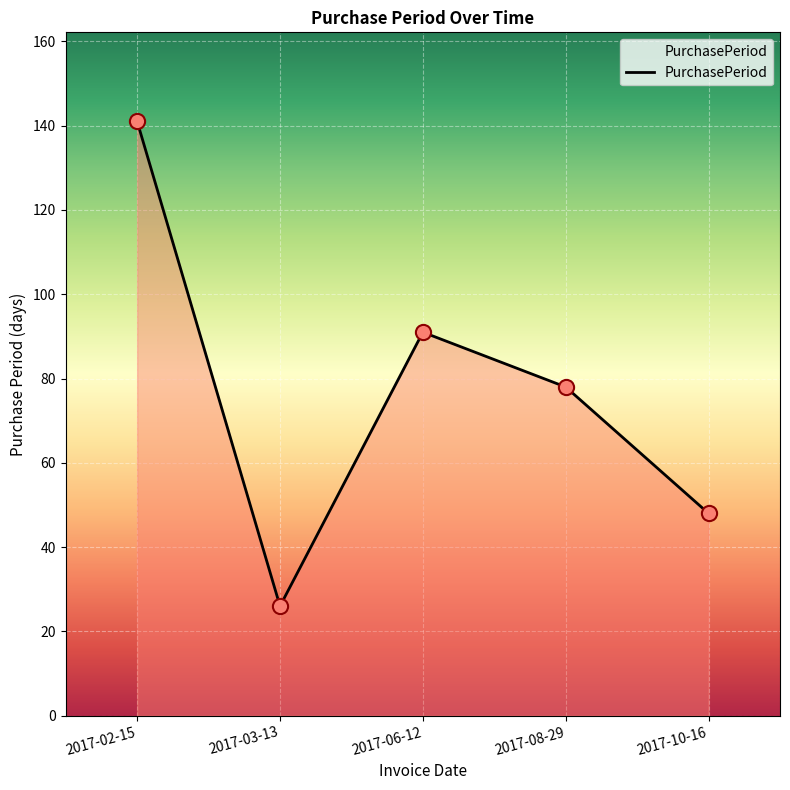

Between 2017-08-29 and 2017-10-16, which is larger?

2017-08-29